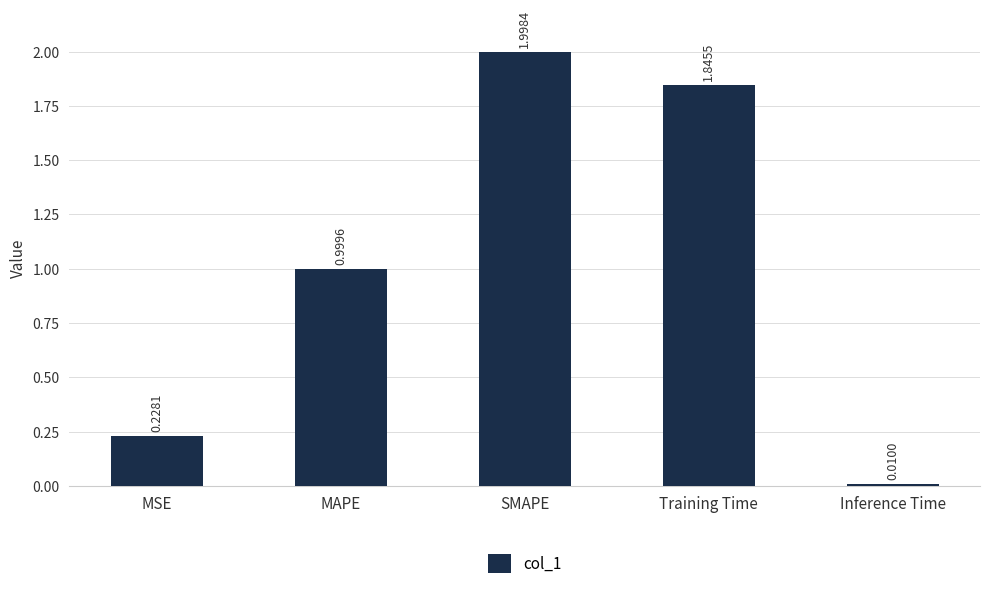

What is the change in value from MSE to SMAPE?

+1.8